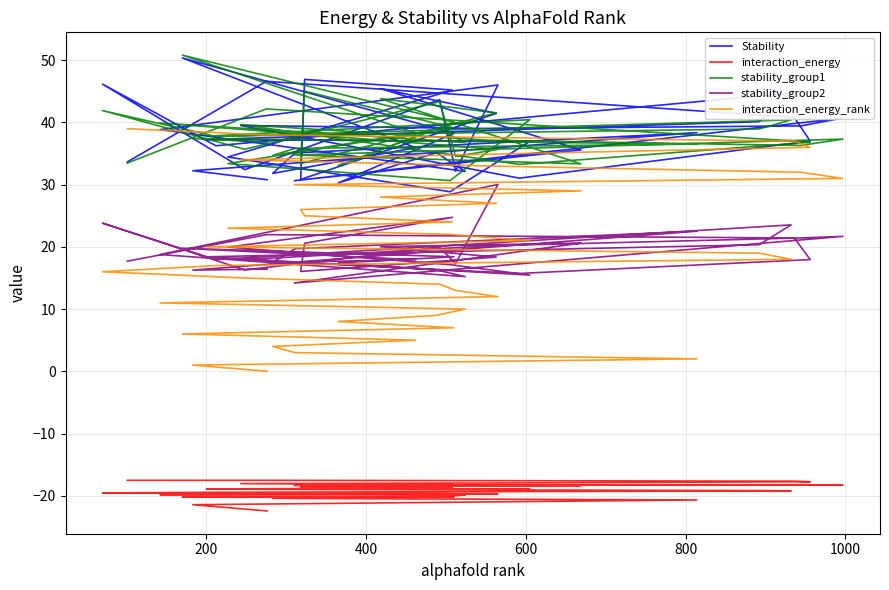

How many values in the interaction_energy series are below -18?

35